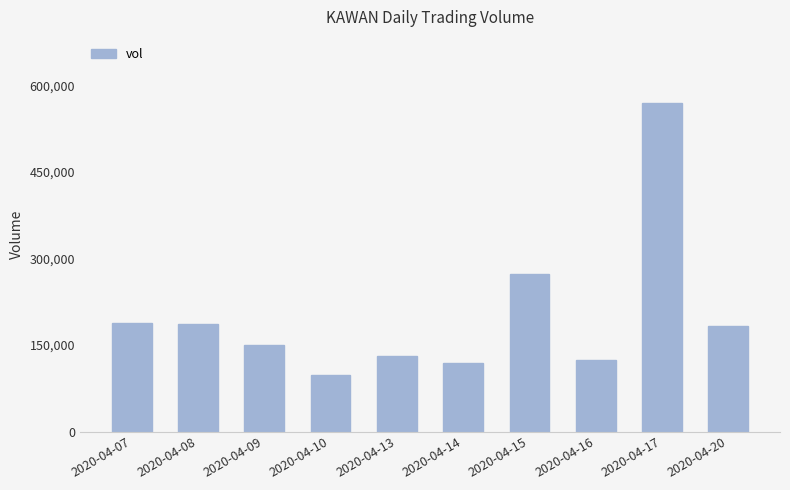

Is it true that the value at 2020-04-09 is 213814?

False